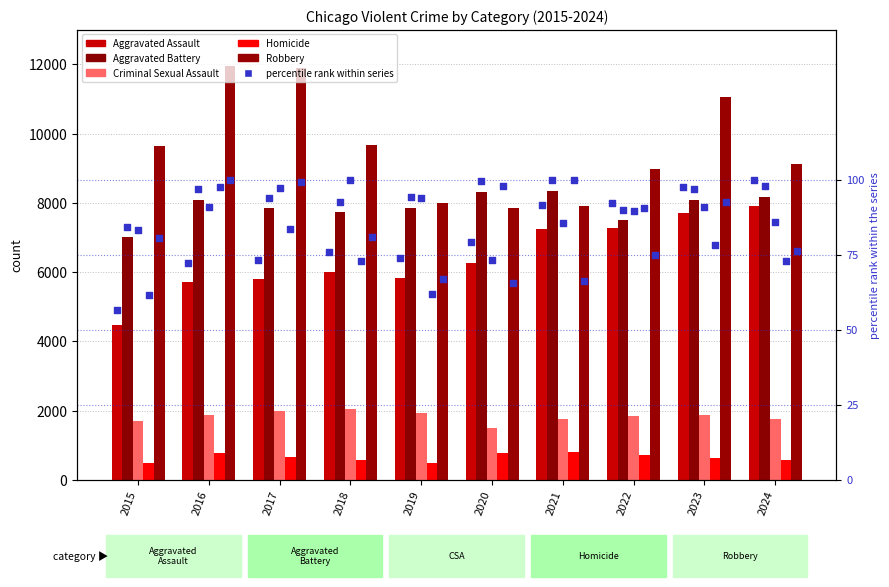

Which series reaches the maximum Y coordinate?

Robbery